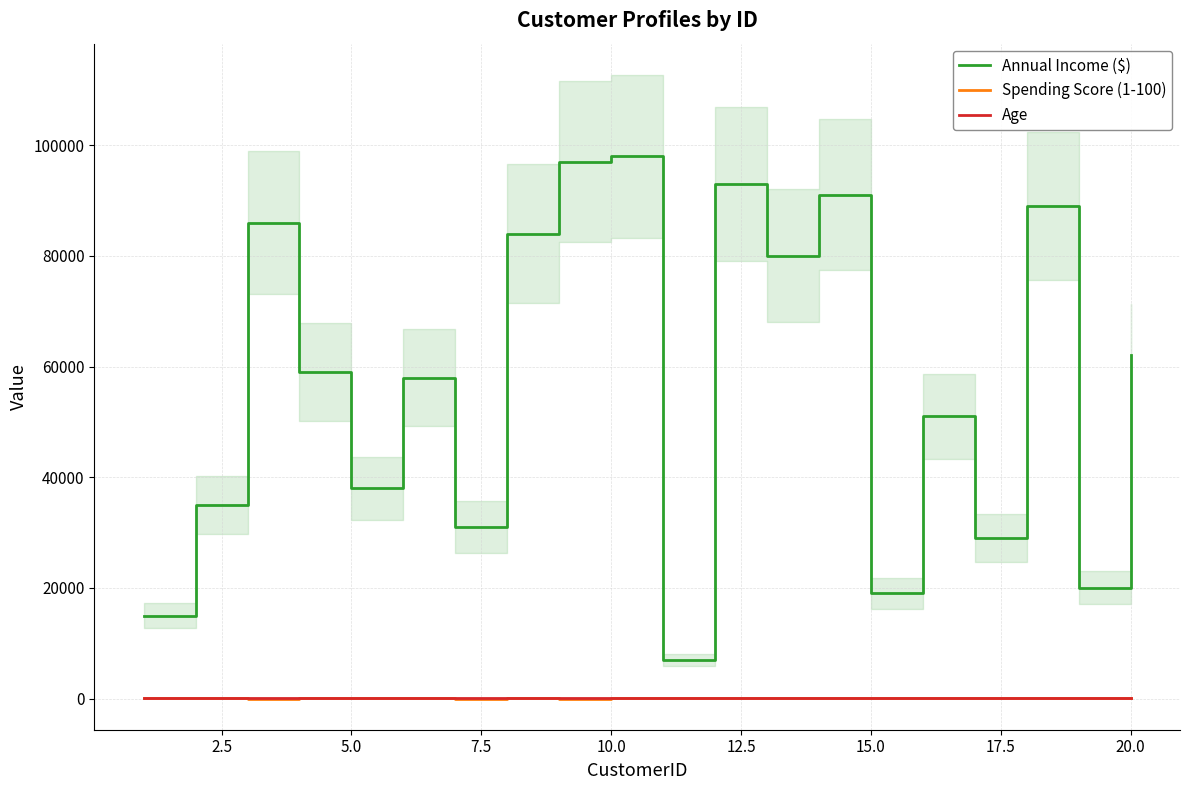

True or false: Age and Annual Income ($) cross at least once.

False